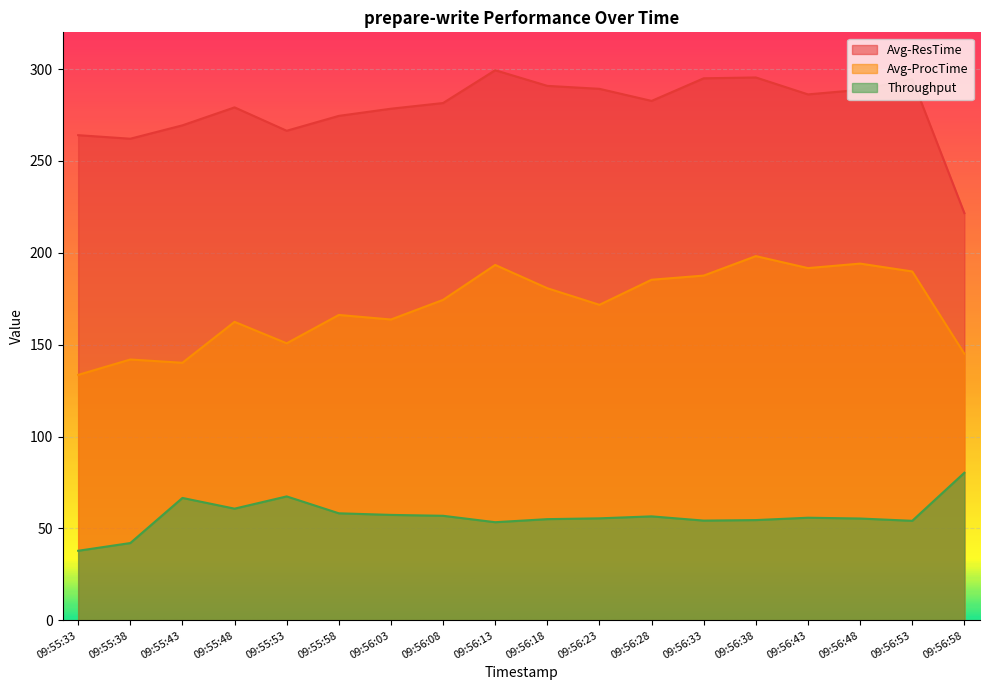

Which series changed the most between 09:55:43 and 09:56:33?

Avg-ProcTime